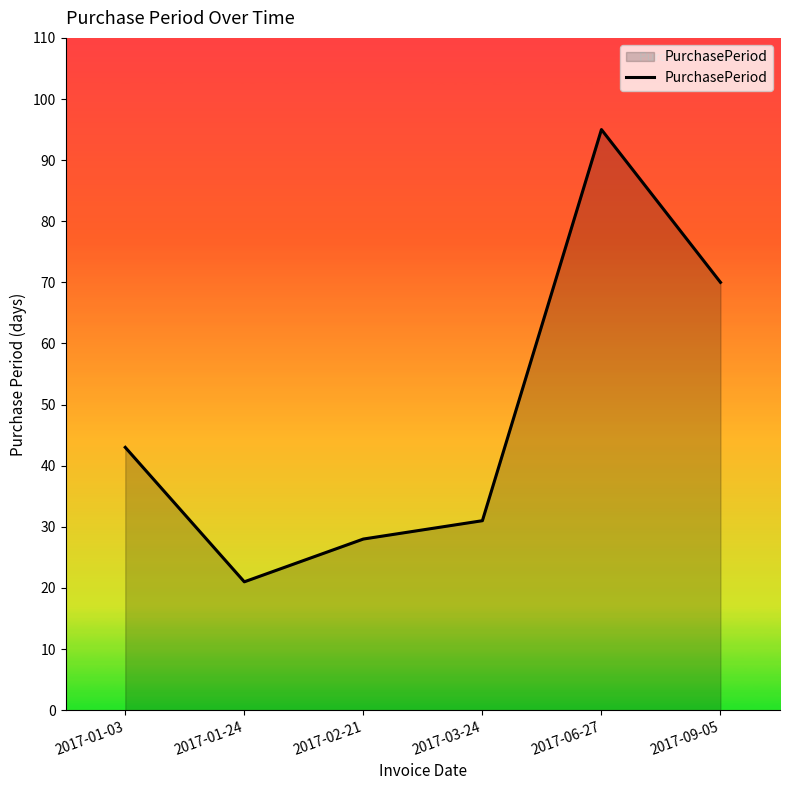

Reading left to right, list all the values displayed in this chart.

43	21	28	31	95	70